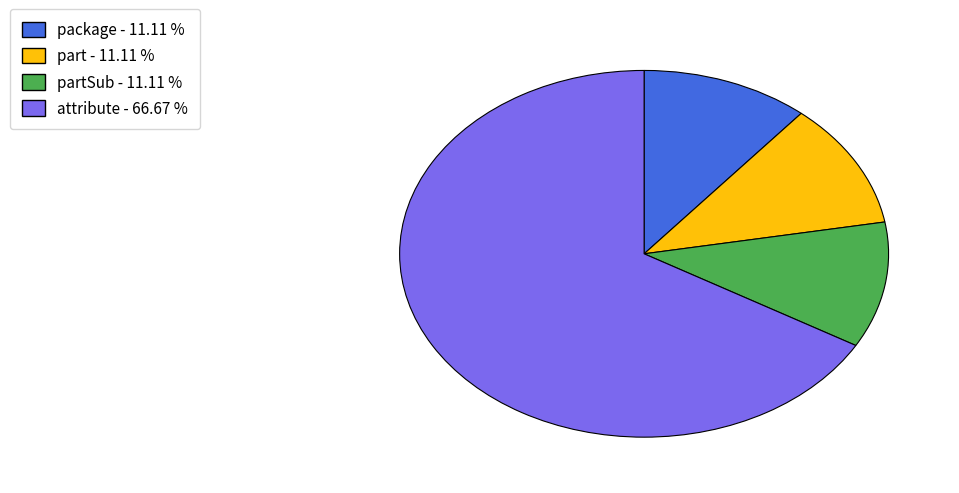

Does any single category account for the majority?

Yes